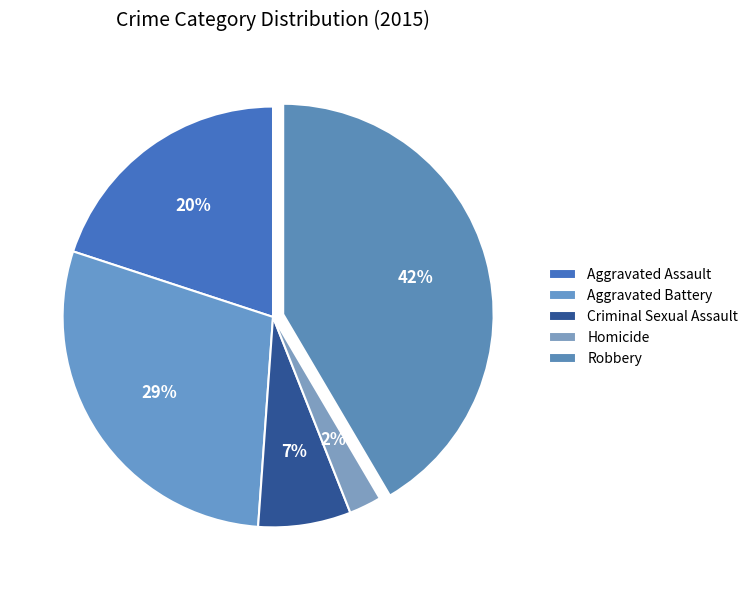

What is the ratio of the value at Robbery to the value at Homicide?

16.7